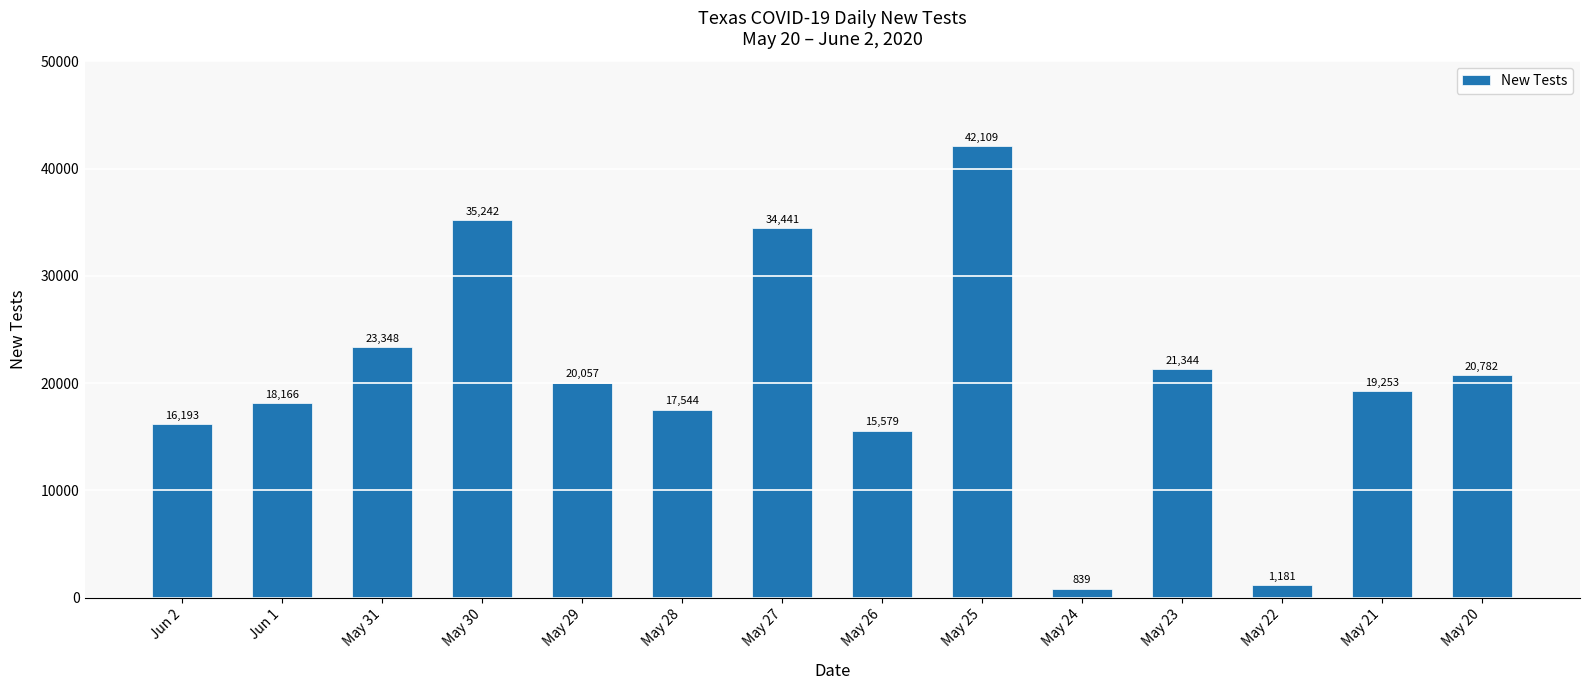

What is the greatest value displayed?

42109